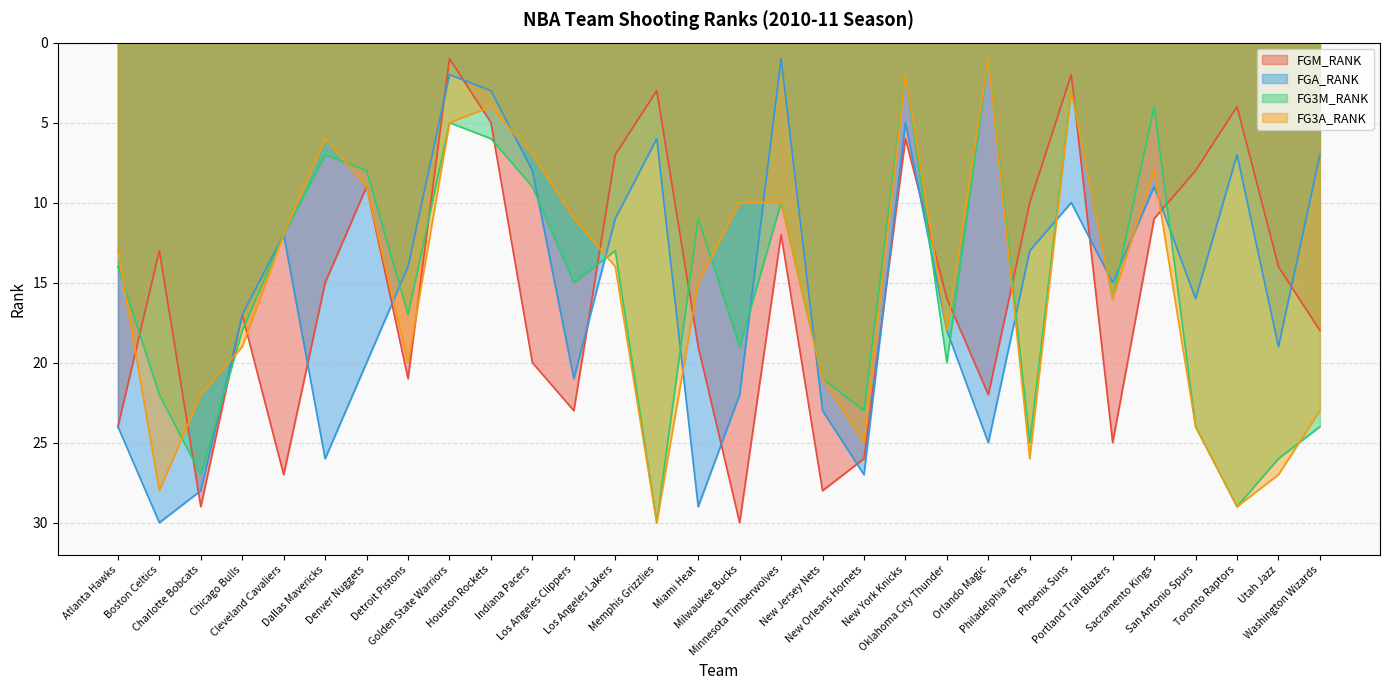

What is the maximum value for FGM_RANK?

30